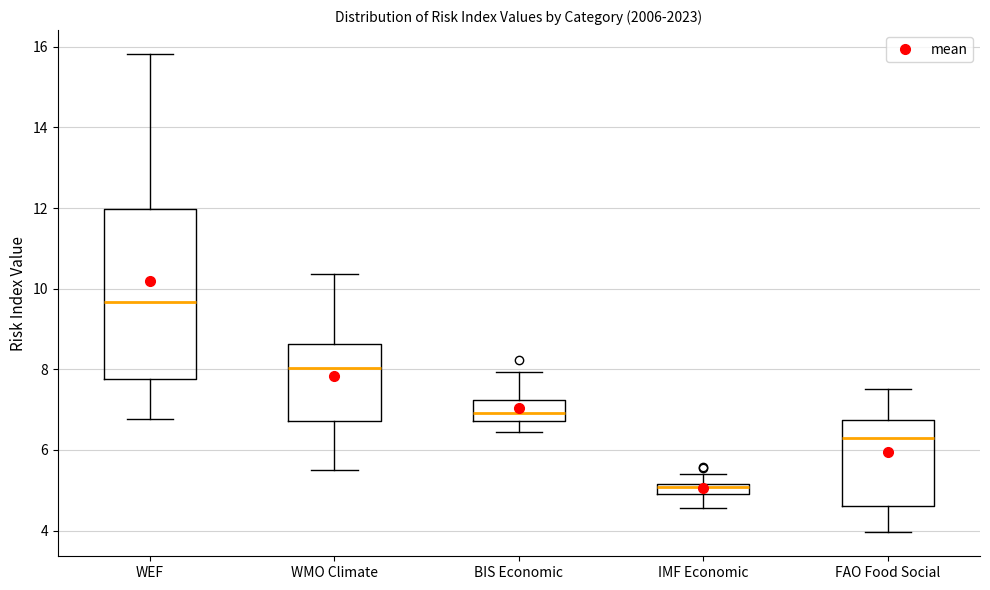

Comparing the boxes themselves (not the whiskers), which one is the tallest?

WEF